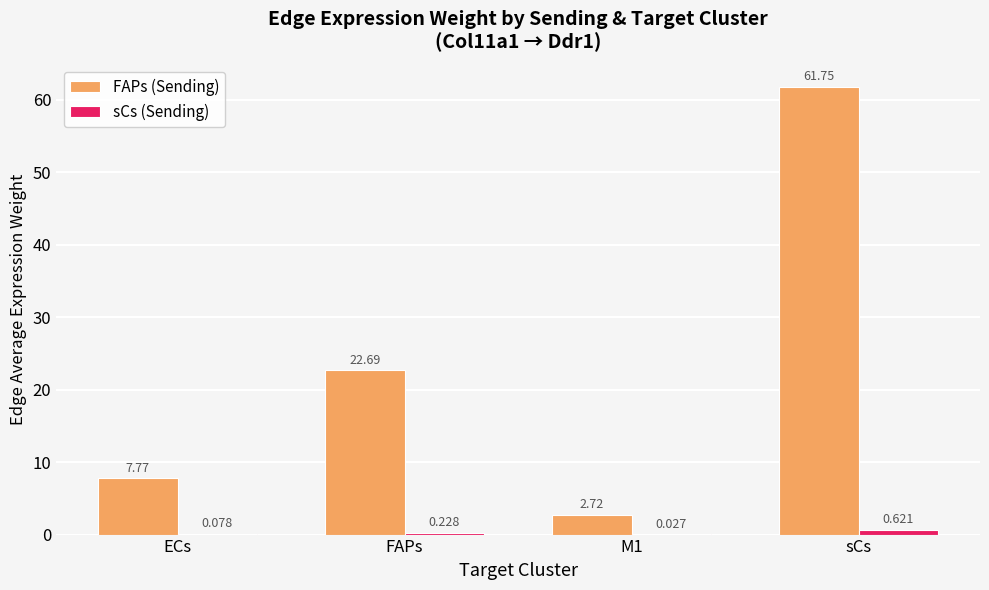

Are the bars grouped side by side (vs. stacked)?

Yes